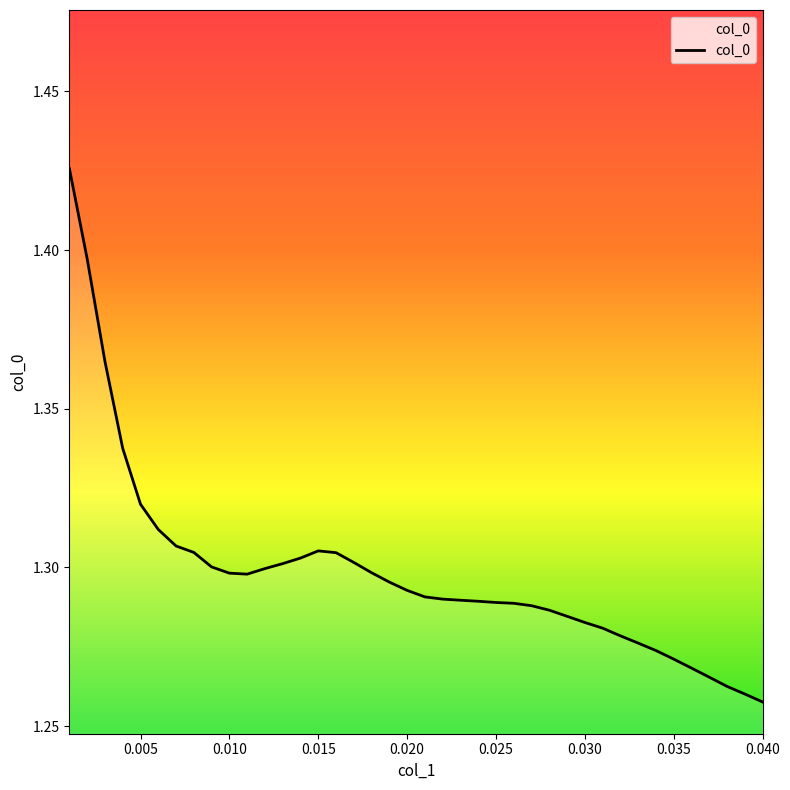

How many lines are shown in the chart?

1